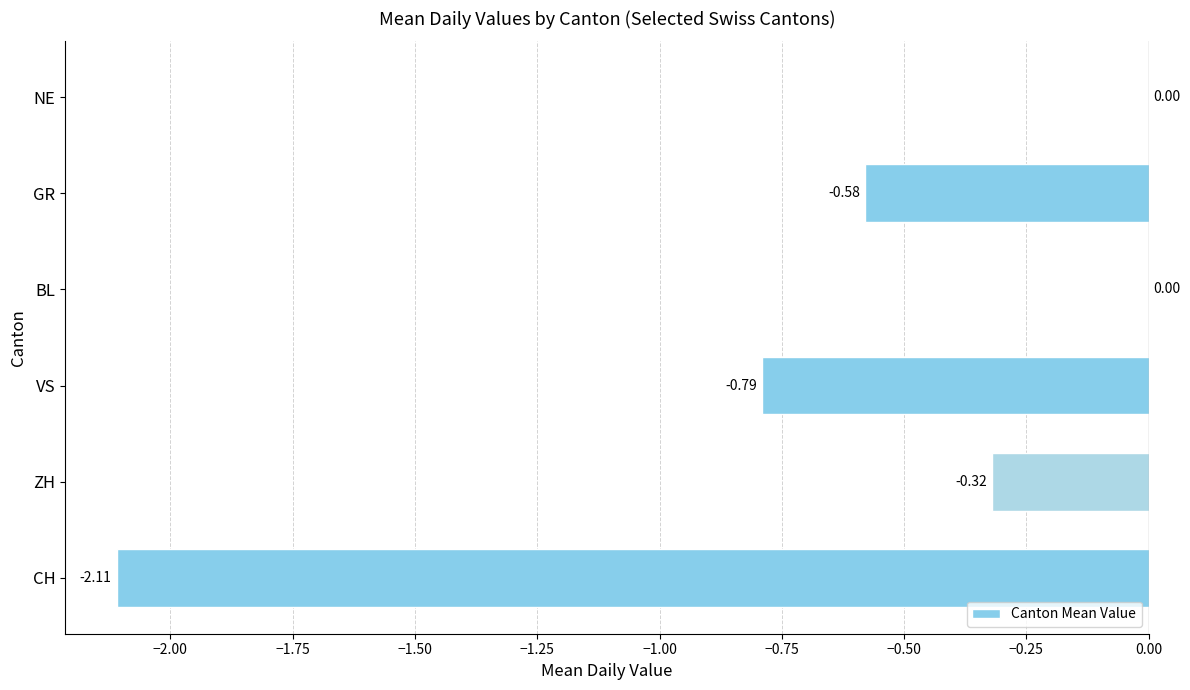

Where is the data nearest to the value -1?

VS